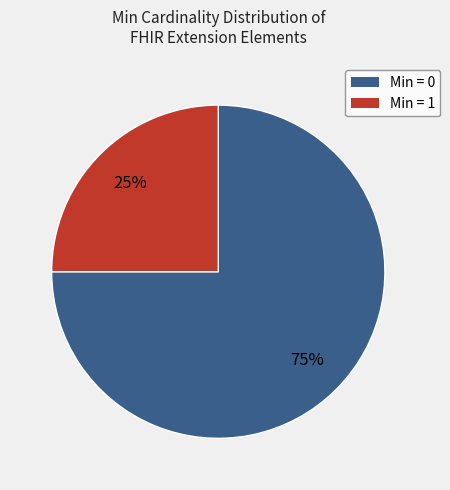

Does any single category account for the majority?

Yes